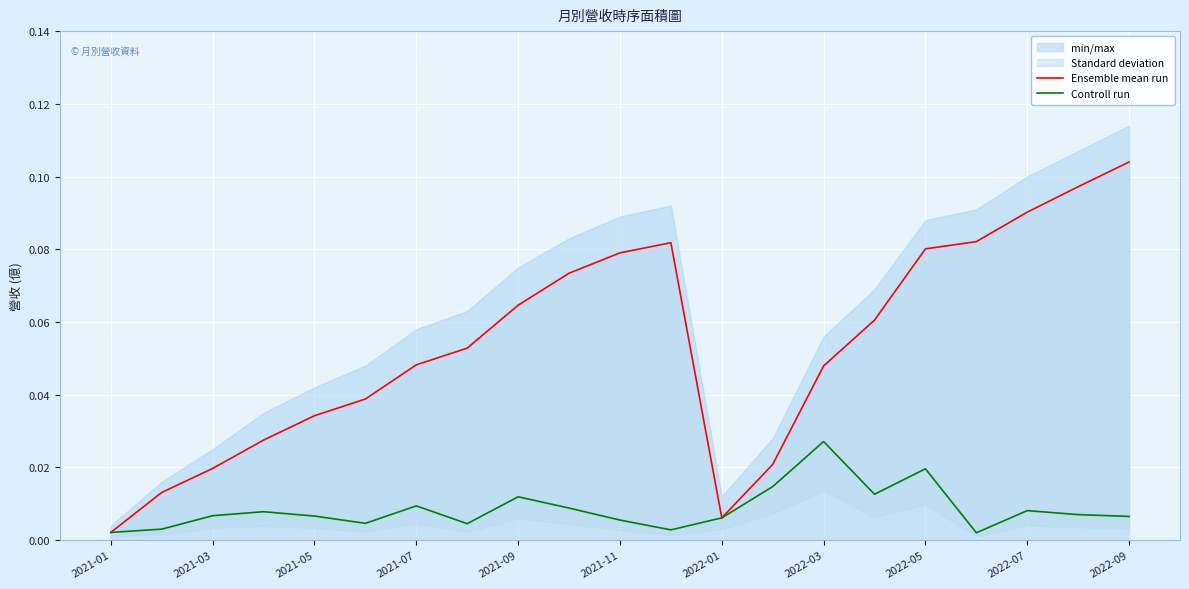

Which category has the highest value in the Controll run series?

2022-03